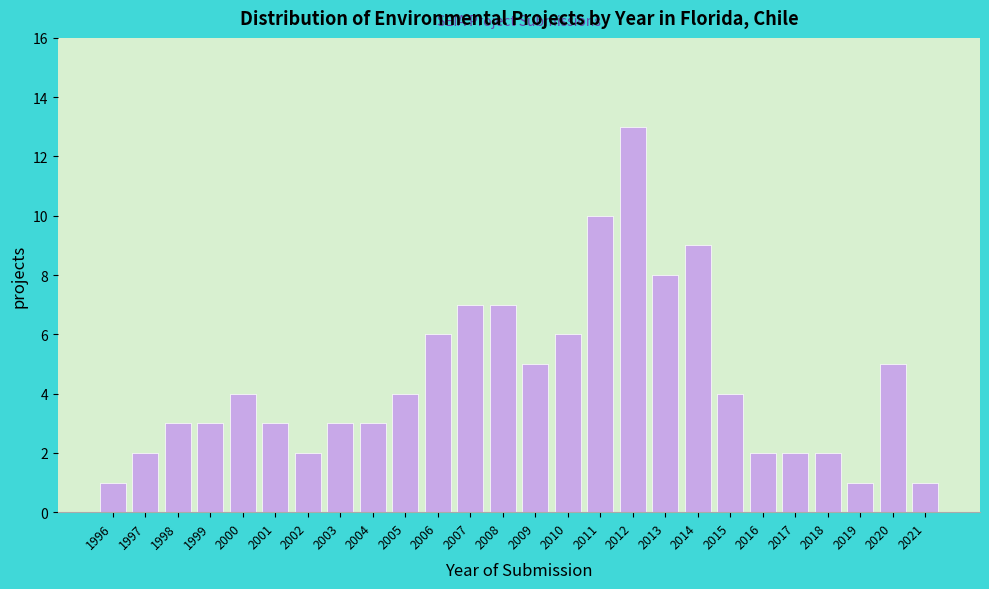

Reading left to right, list all the values displayed in this chart.

1996=1	1997=2	1998=3	1999=3	2000=4	2001=3	2002=2	2003=3	2004=3	2005=4	2006=6	2007=7	2008=7	2009=5	2010=6	2011=10	2012=13	2013=8	2014=9	2015=4	2016=2	2017=2	2018=2	2019=1	2020=5	2021=1